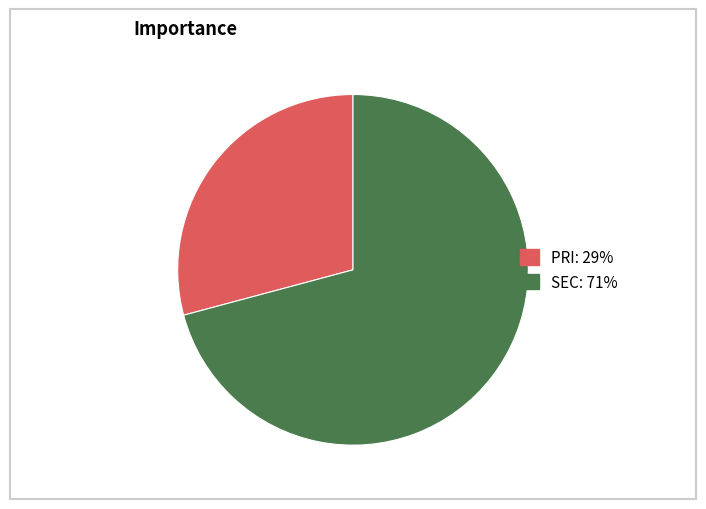

Which slice is the largest?

SEC